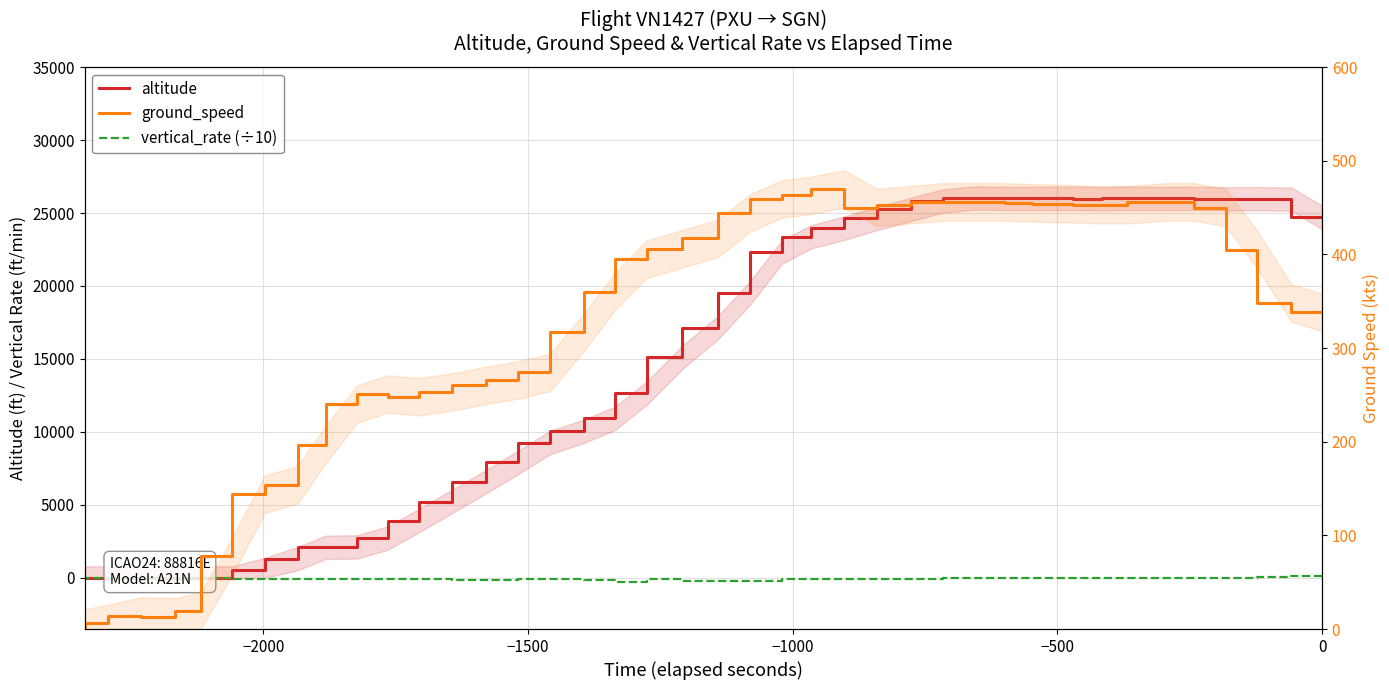

The value of altitude at −1500 is 15162.8. True or false?

False